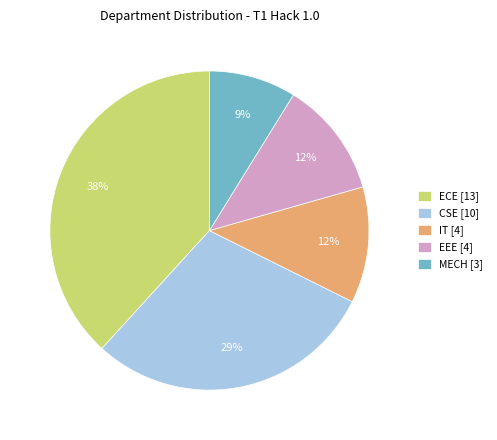

To the nearest percent, what is the average slice percentage?

20%